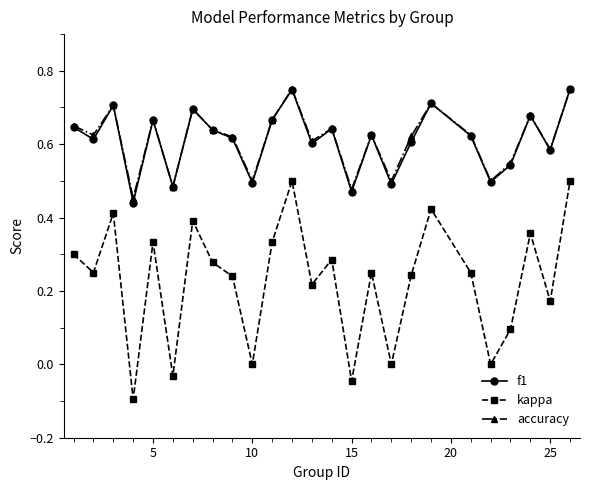

True or false: f1 and kappa cross at least once.

False